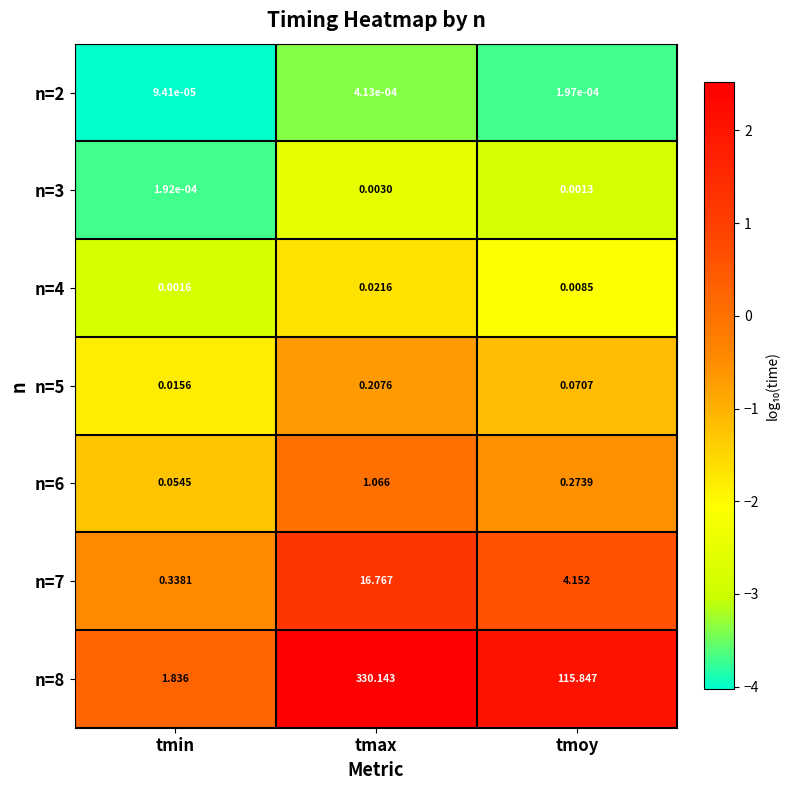

Which category has the lowest value in the n=5 series?

tmin